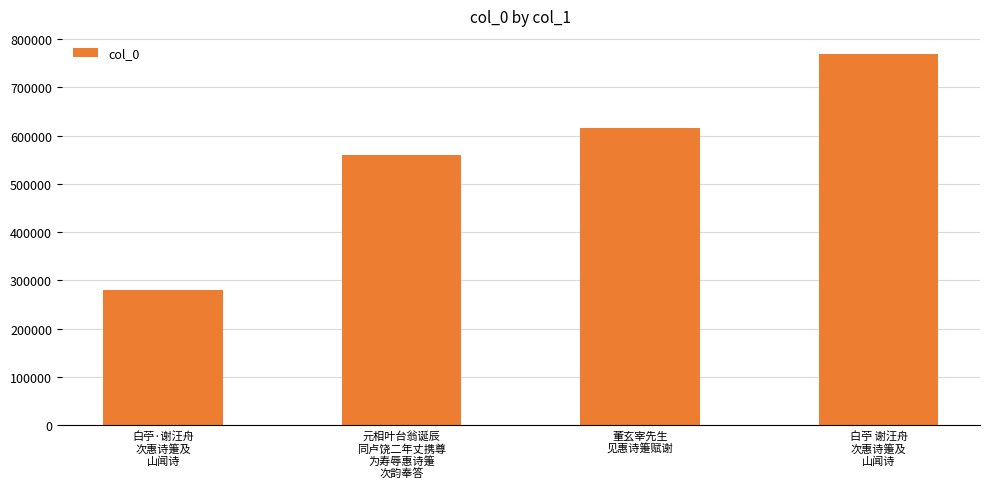

Are the bars grouped side by side (vs. stacked)?

No